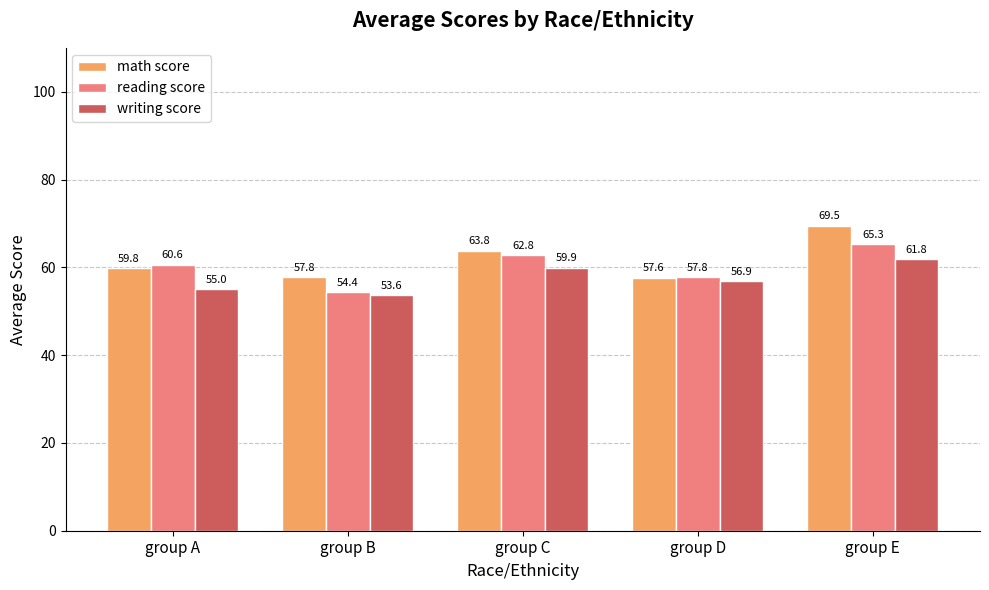

What is the average value of the writing score series?

57.4